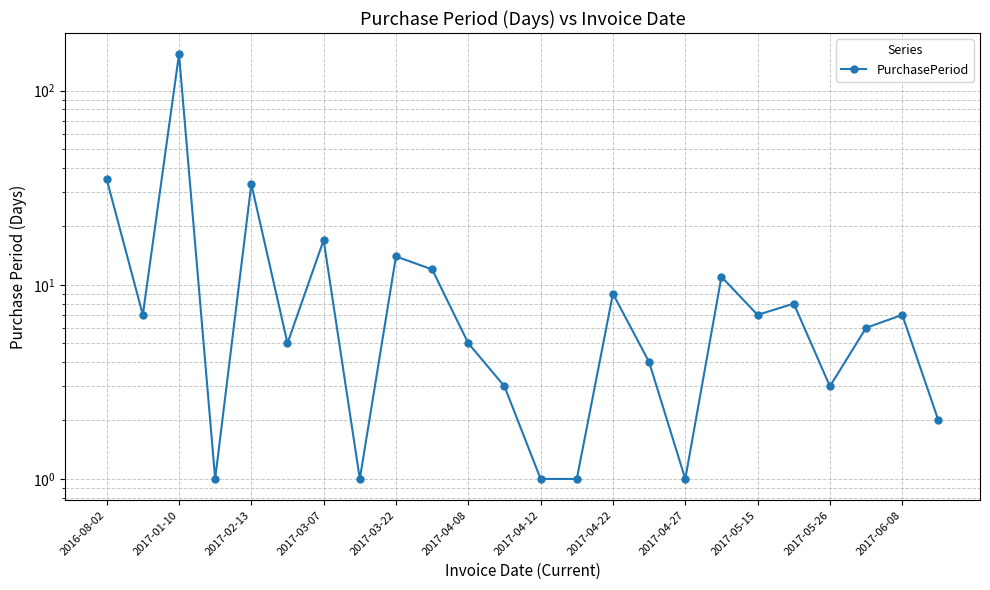

How many values are below 7?

12